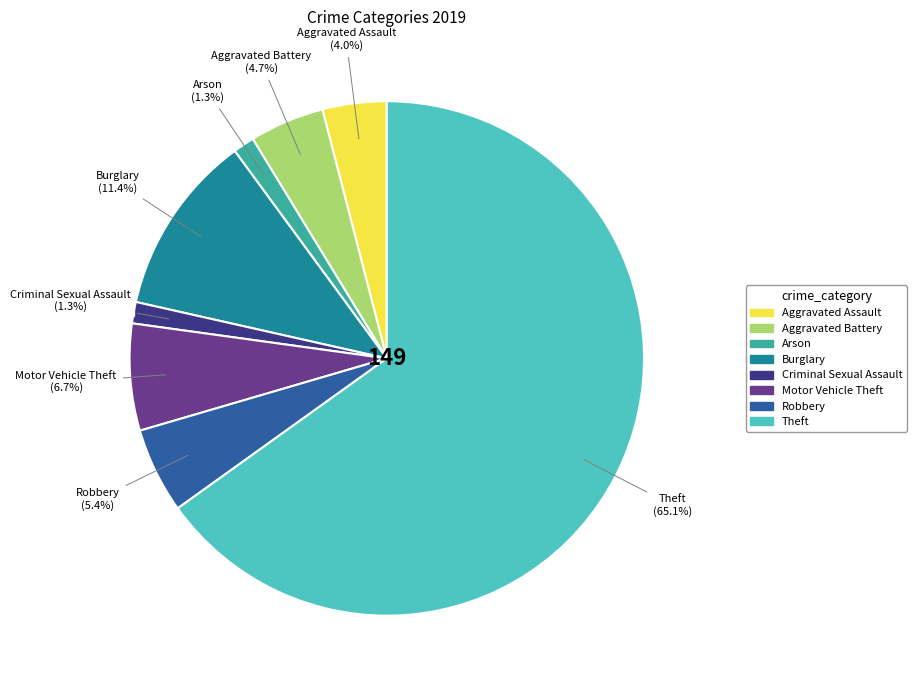

How many segments does this pie chart have?

8